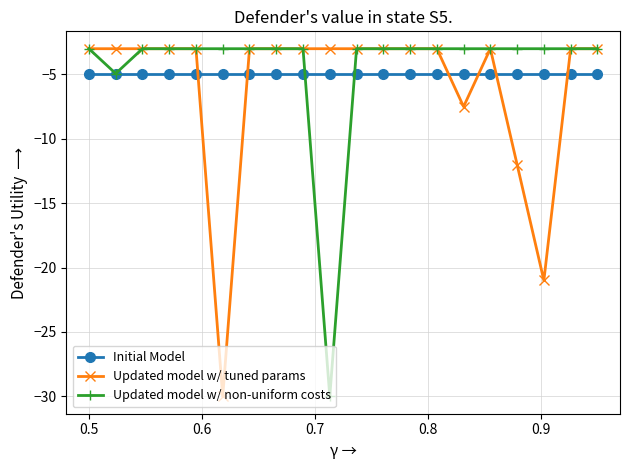

Which series has the largest total across all categories?

Updated model w/ non-uniform costs